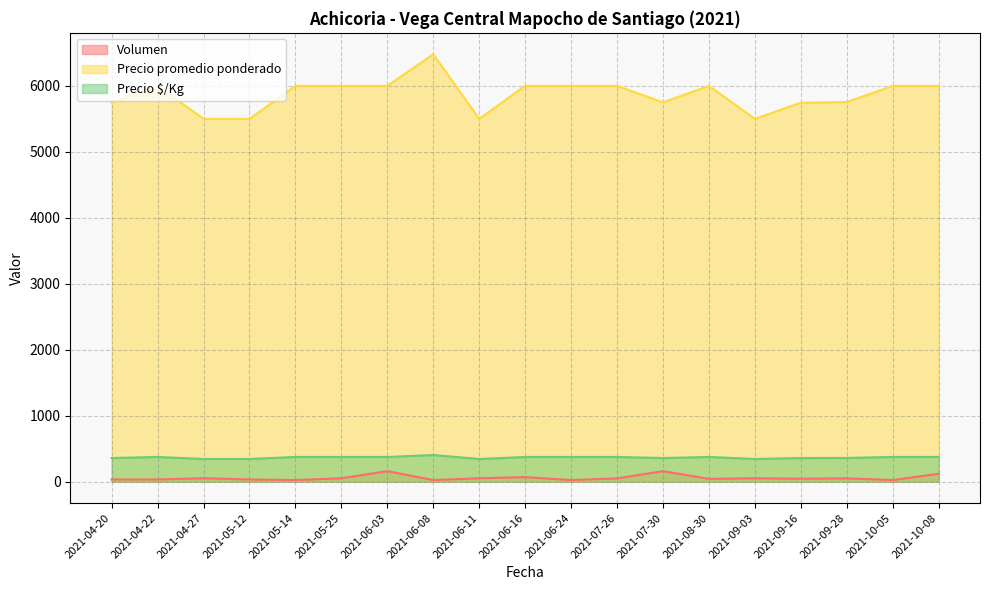

Does the chart display data point markers on the line(s)?

No